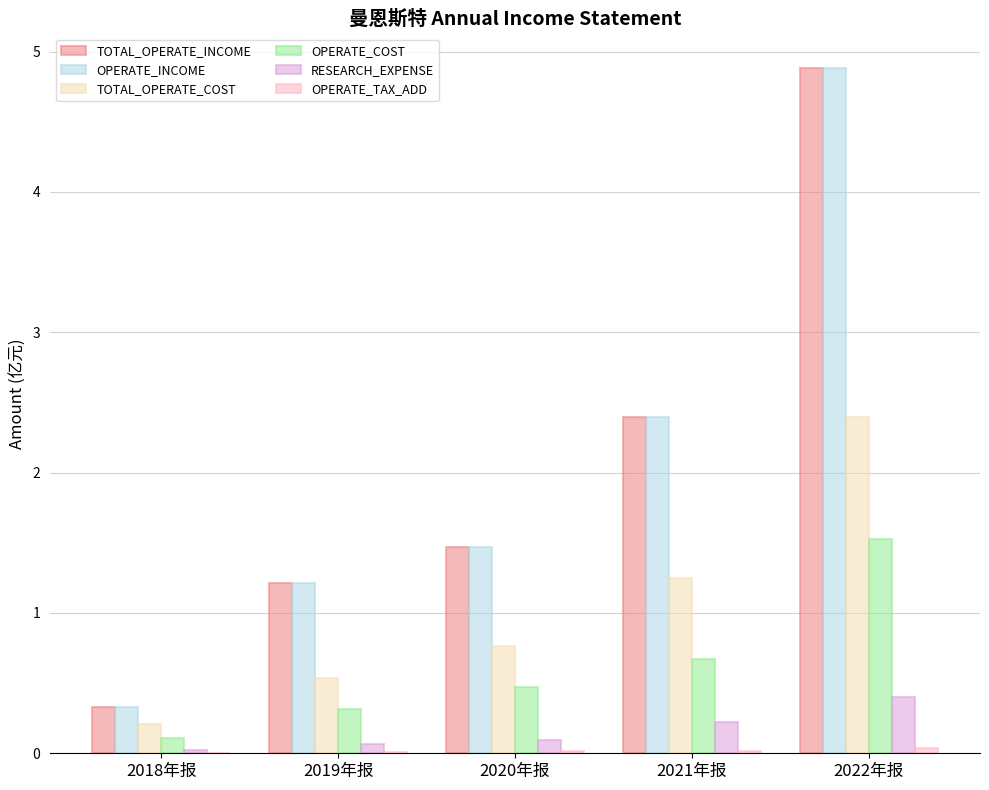

Where is TOTAL_OPERATE_INCOME nearest to the value 2?

2021年报